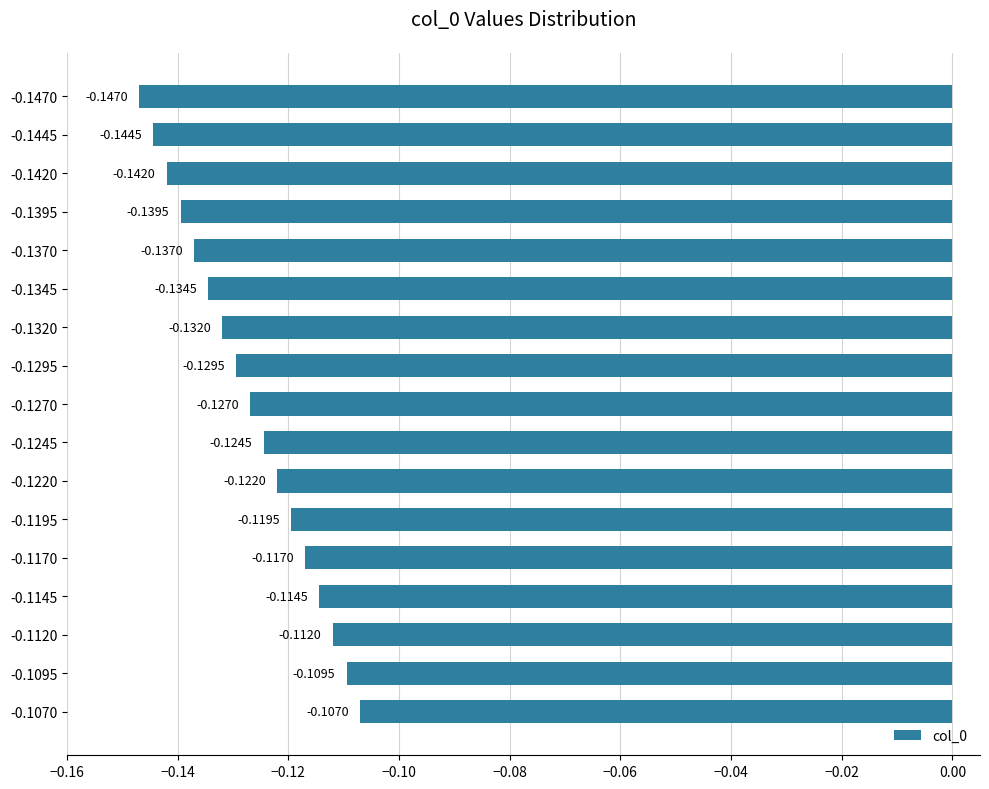

Rank the categories by value from lowest to highest.

-0.1470, -0.1445, -0.1420, -0.1395, -0.1370, -0.1345, -0.1320, -0.1295, -0.1270, -0.1245, -0.1220, -0.1195, -0.1170, -0.1145, -0.1120, -0.1095, -0.1070